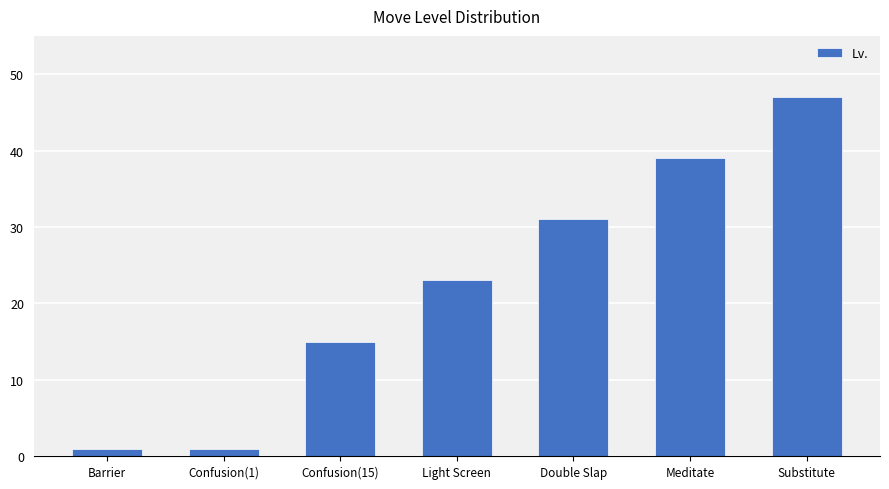

What is the maximum value shown in the chart?

47